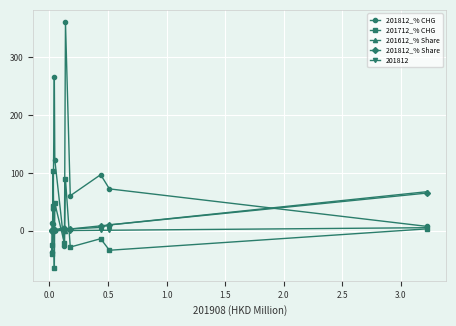

What is the value of the 201712_% CHG point at the 11th from the left?

-33.9